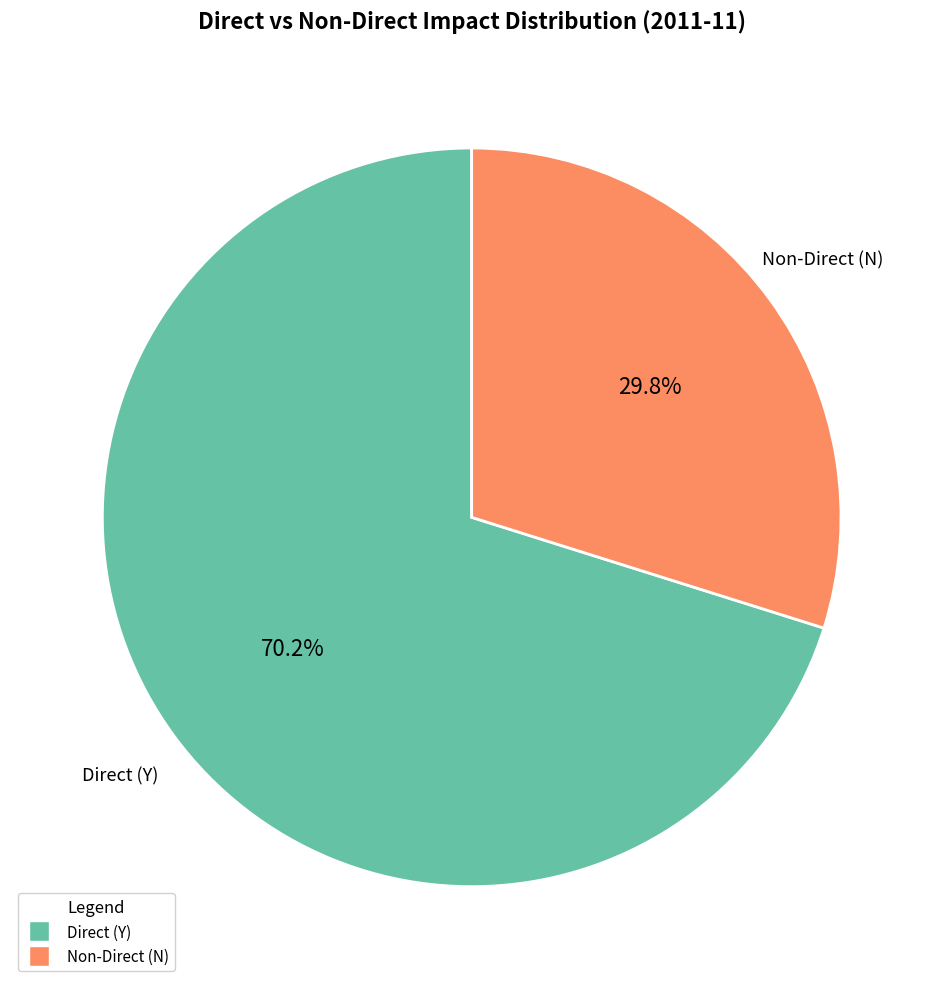

Does any single category account for the majority?

Yes